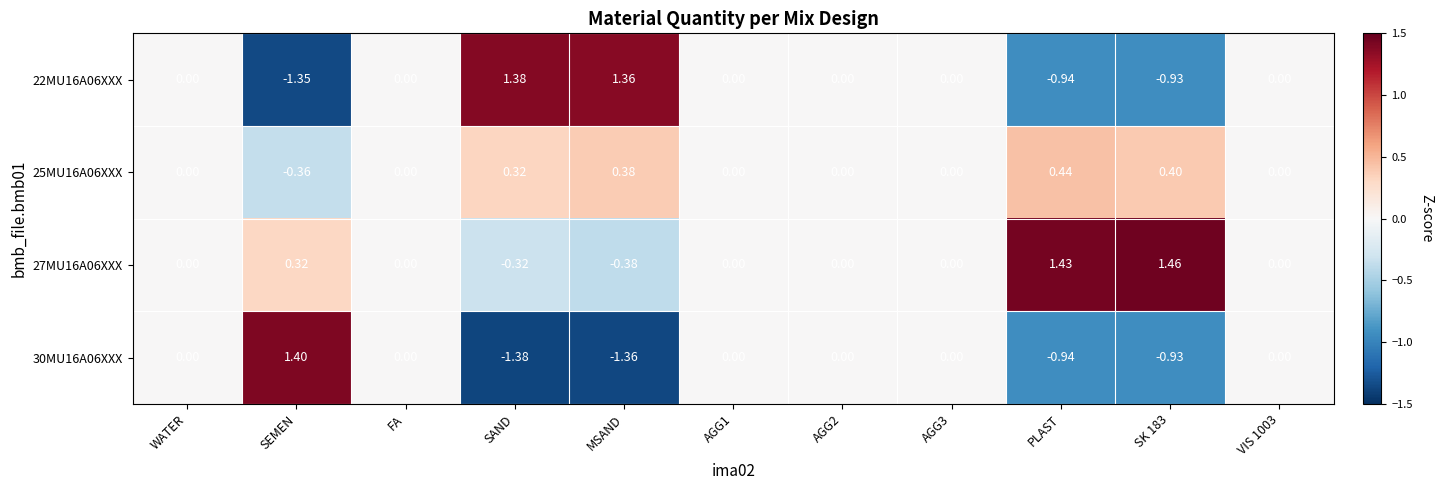

Is the value of 25MU16A06XXX at AGG3 greater than the value of 27MU16A06XXX at SEMEN?

No